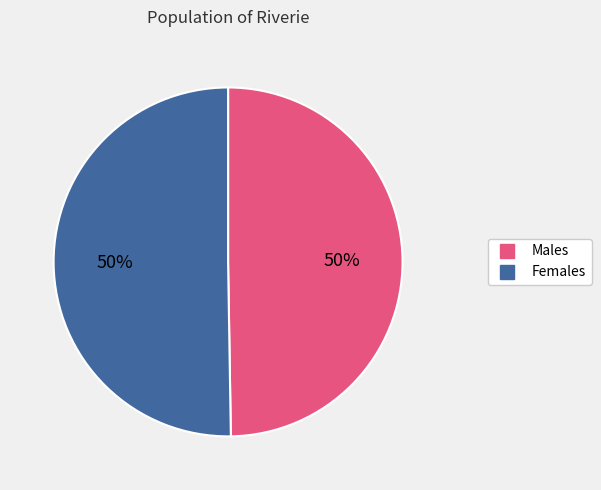

To the nearest percent, what is the average slice percentage?

50%